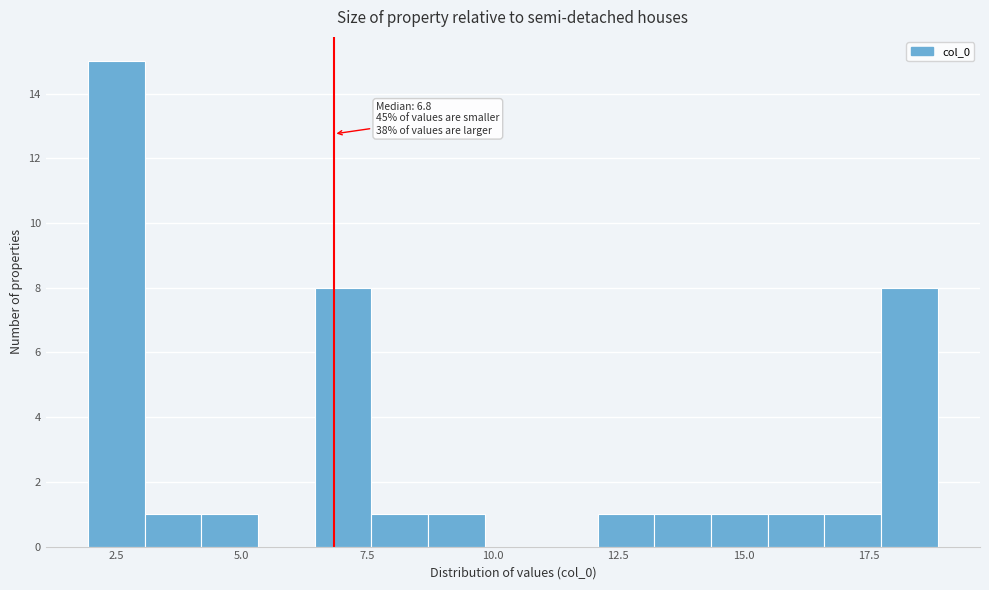

Read against the x-axis, roughly where is the centre of the tallest bar?

2.5